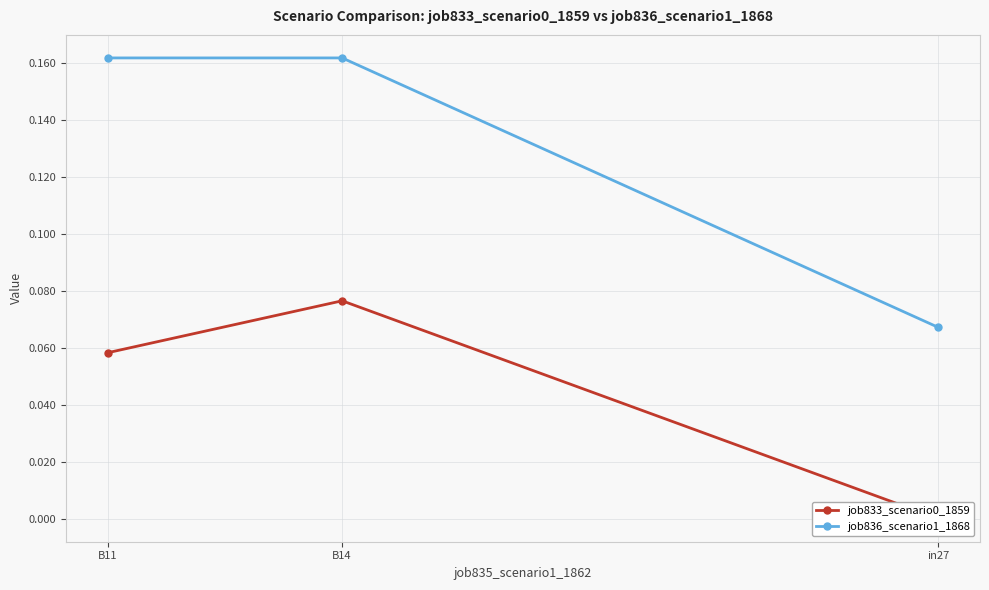

Where is job836_scenario1_1868 nearest to the value 0?

in27